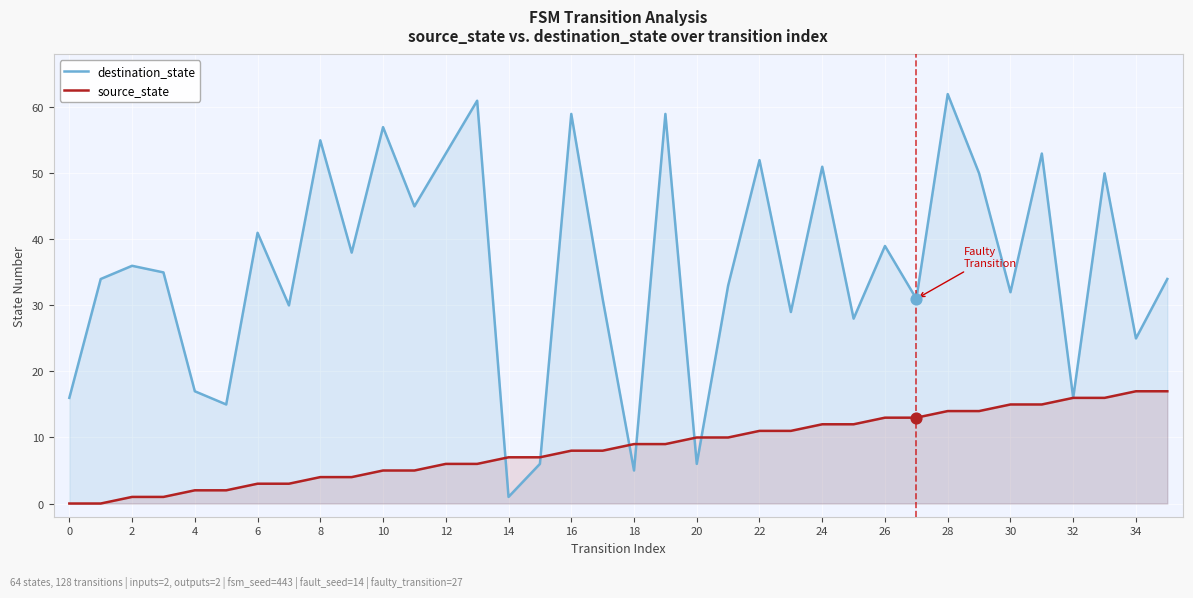

Which series has the widest spread of Y values?

destination_state